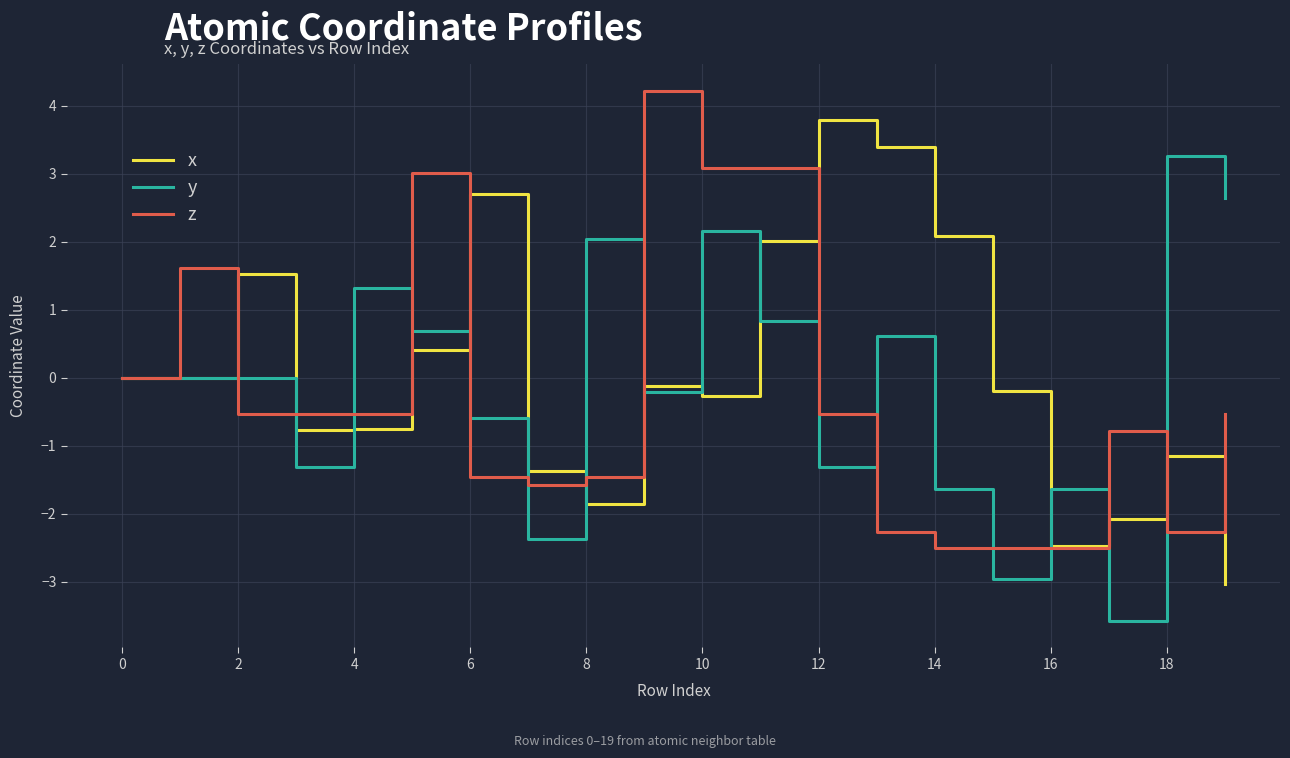

Rank the series by their maximum value, from lowest to highest.

y, x, z